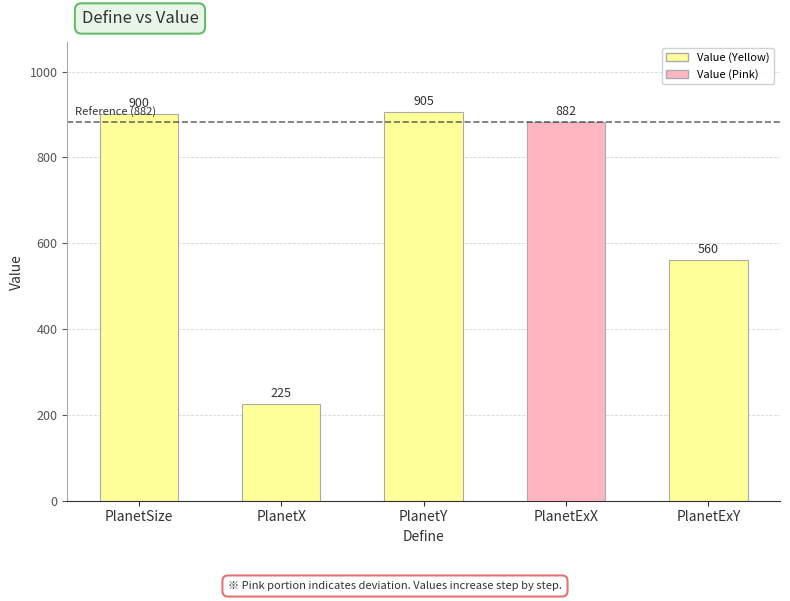

What is the smallest value displayed?

225